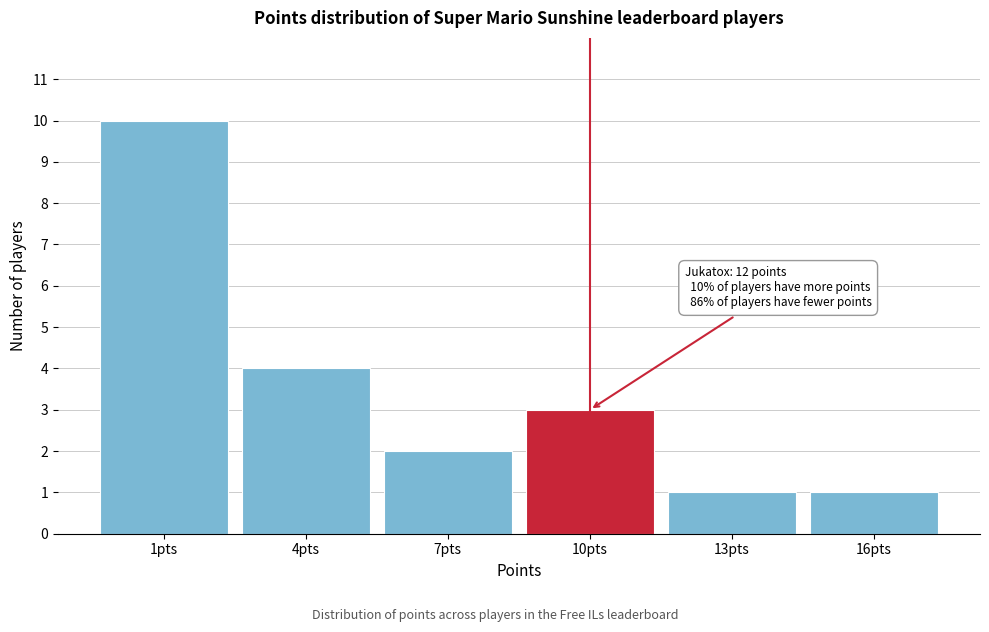

Reading left to right, what are all the values shown in this chart?

1pts=10	4pts=4	7pts=2	10pts=3	13pts=1	16pts=1